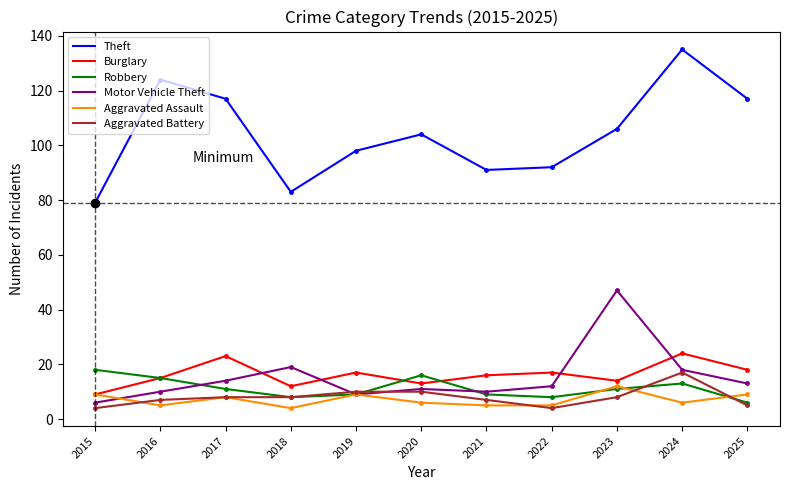

What is the sum of the Motor Vehicle Theft values at 2022 and 2024?

30